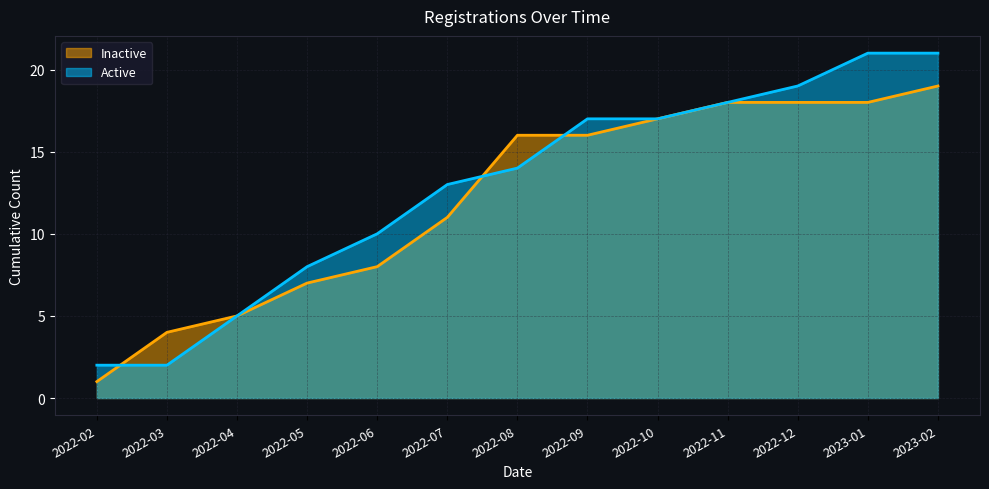

Is the value of Inactive at 2022-12 greater than the value of Active at 2022-05?

Yes